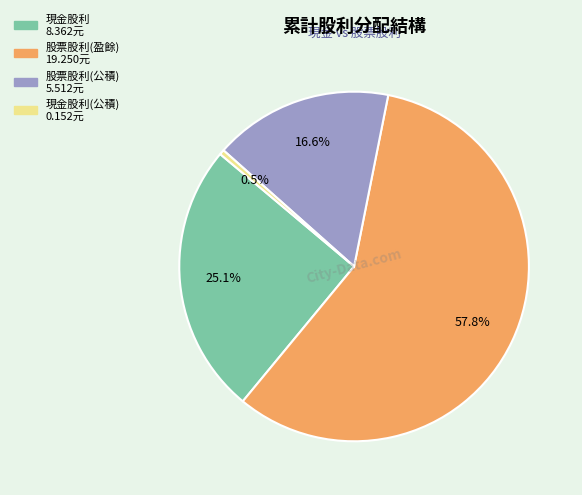

Is there a majority slice in this chart?

Yes